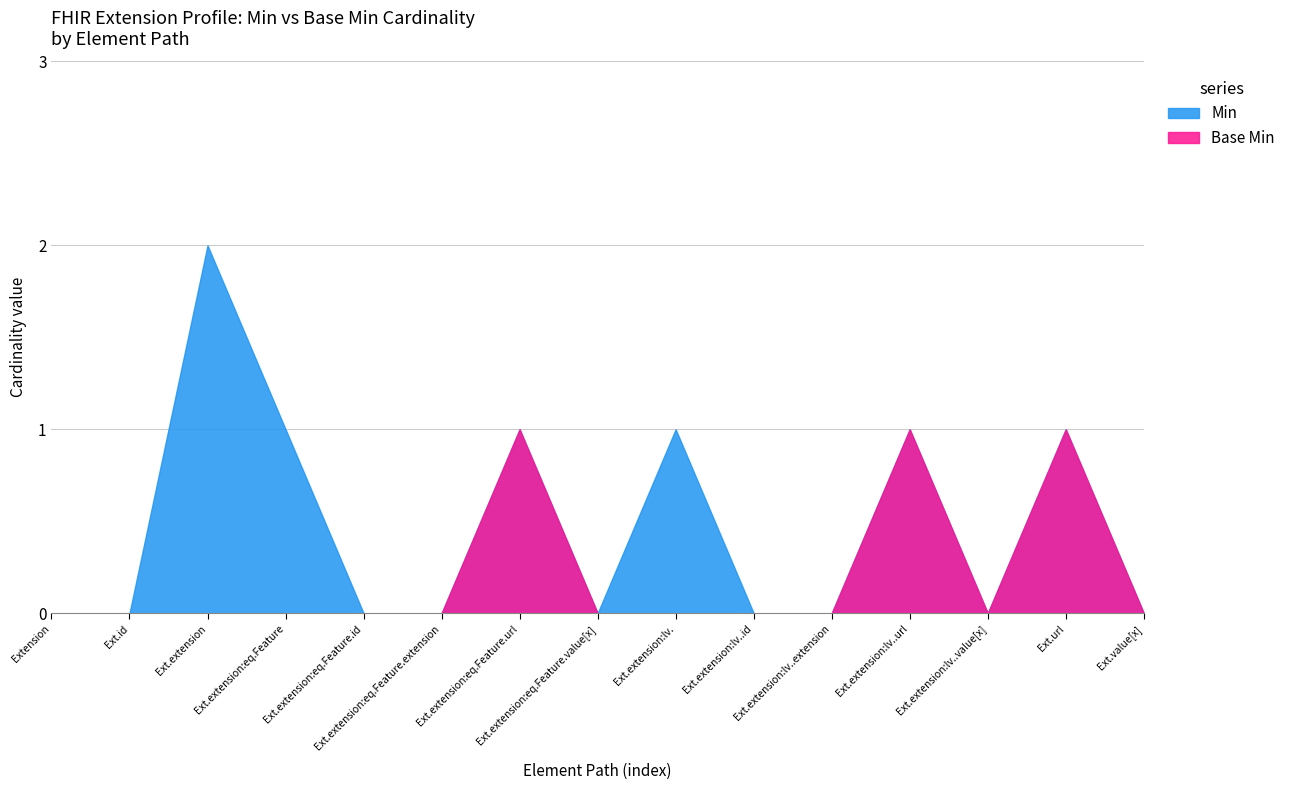

At which label does Base Min reach its peak?

Extension.extension:equipmentFeature.url